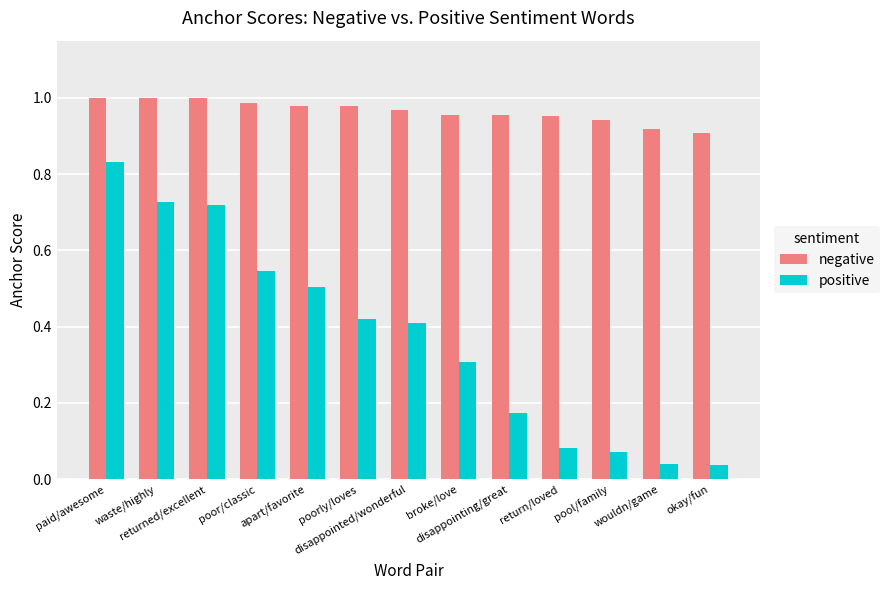

Which series has the largest total across all categories?

negative